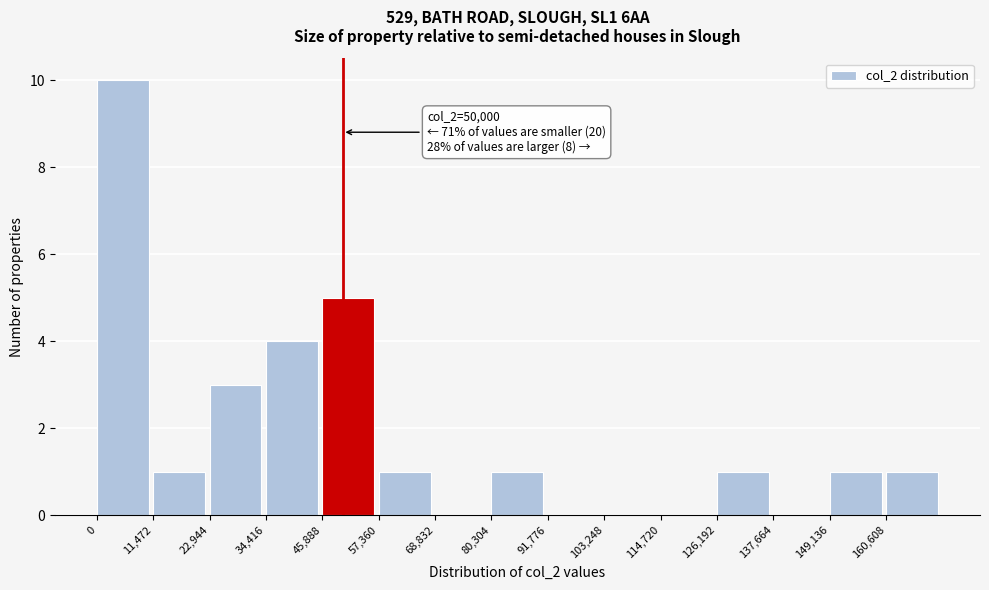

Which range on the x-axis has the tallest bar?

0 to 12000